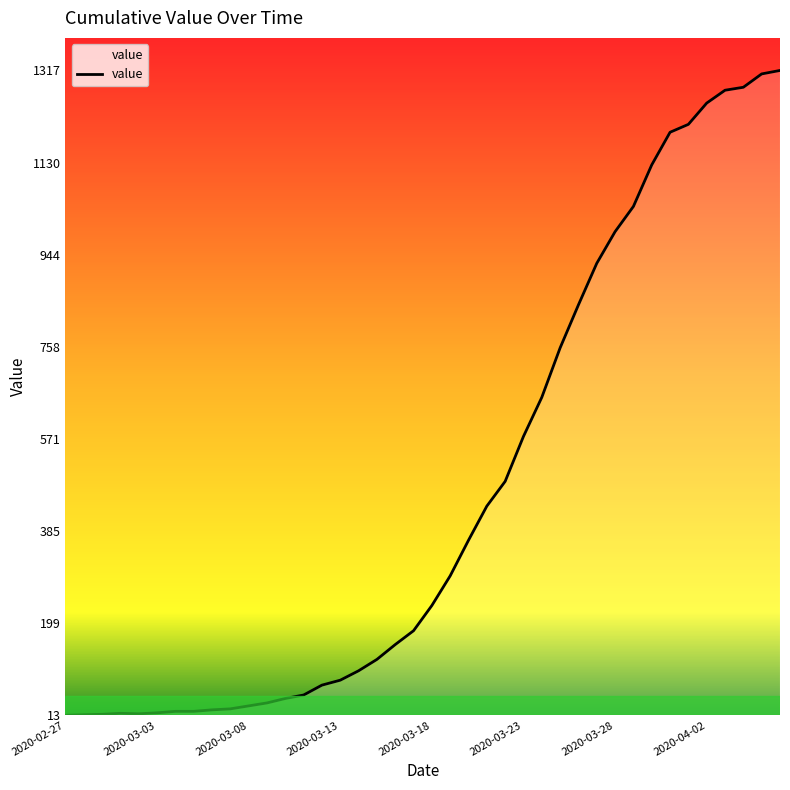

What is the difference between the maximum and minimum values?

1304